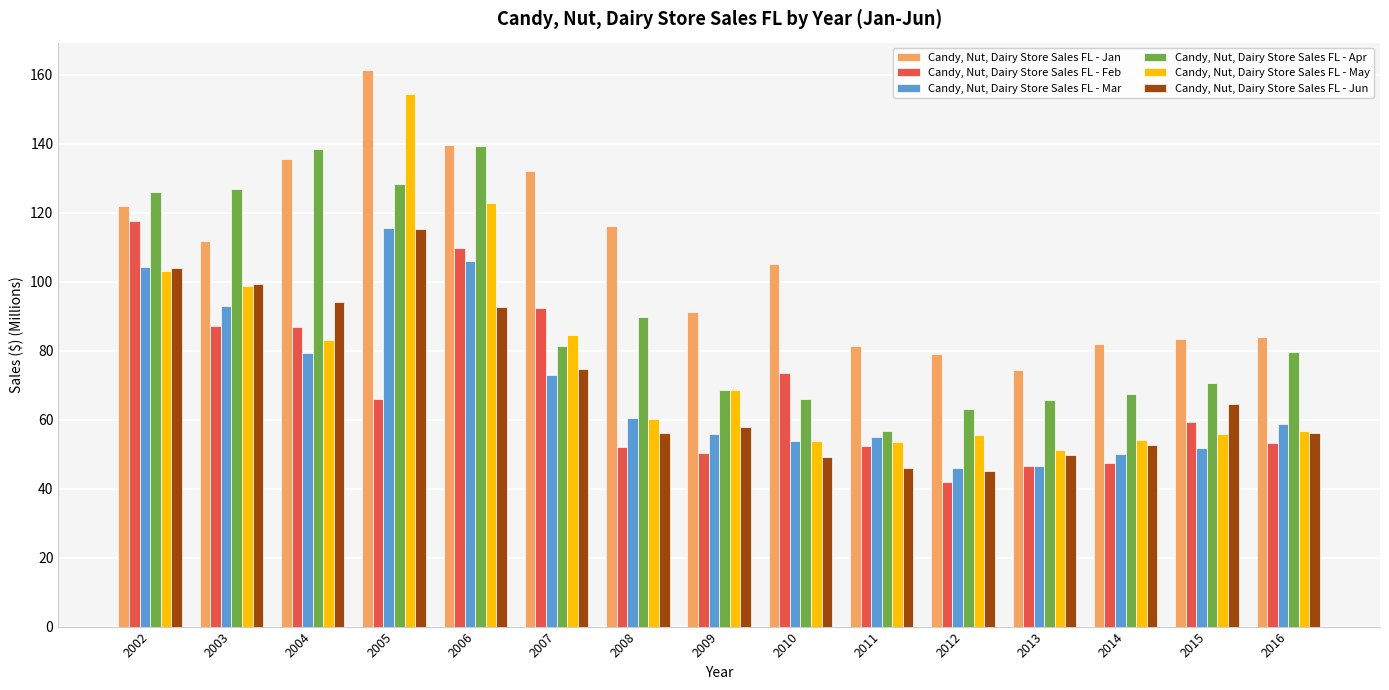

What is the difference between the highest and lowest values at 2009?

40.7